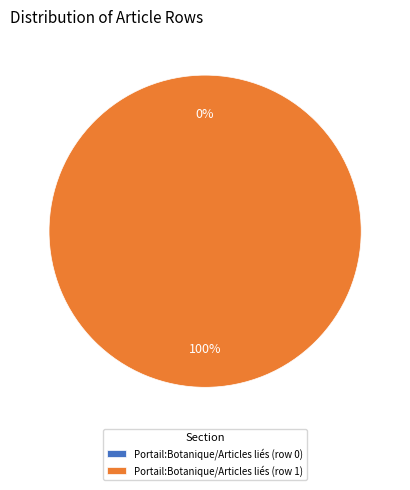

Rank the categories by value from highest to lowest.

Portail:Botanique/Articles liés (row 1), Portail:Botanique/Articles liés (row 0)